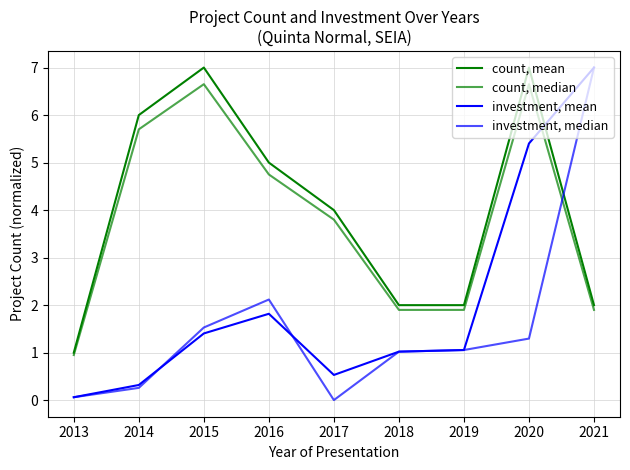

Does the chart have visible grid lines?

Yes